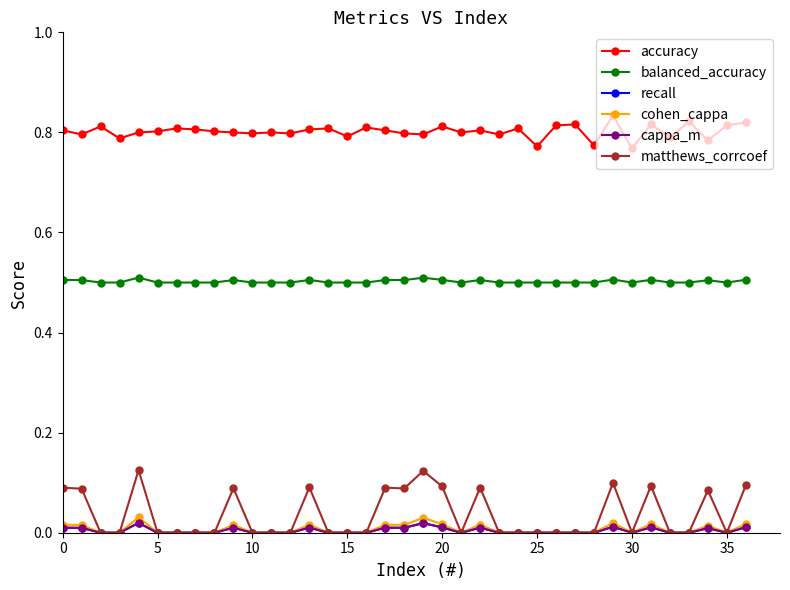

Is this an area chart (filled region under the line)?

No